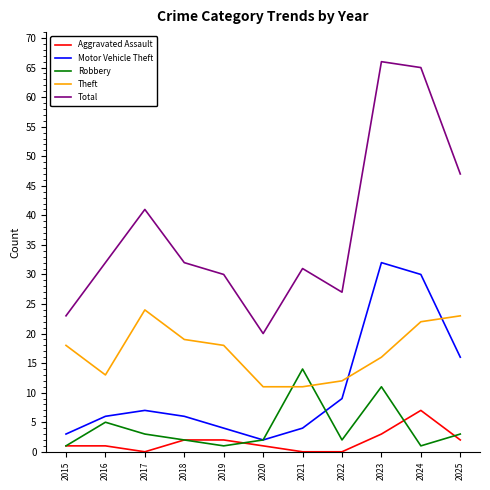

Read the Motor Vehicle Theft value at 2025, to the nearest 5.

15